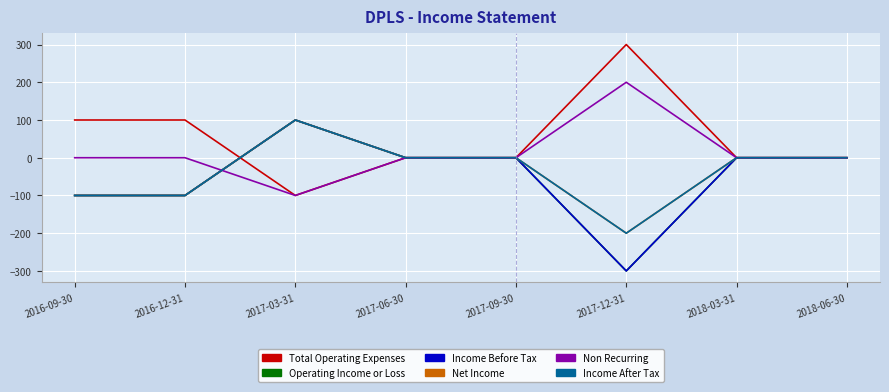

What is the difference between the highest and lowest values at 2016-12-31?

200